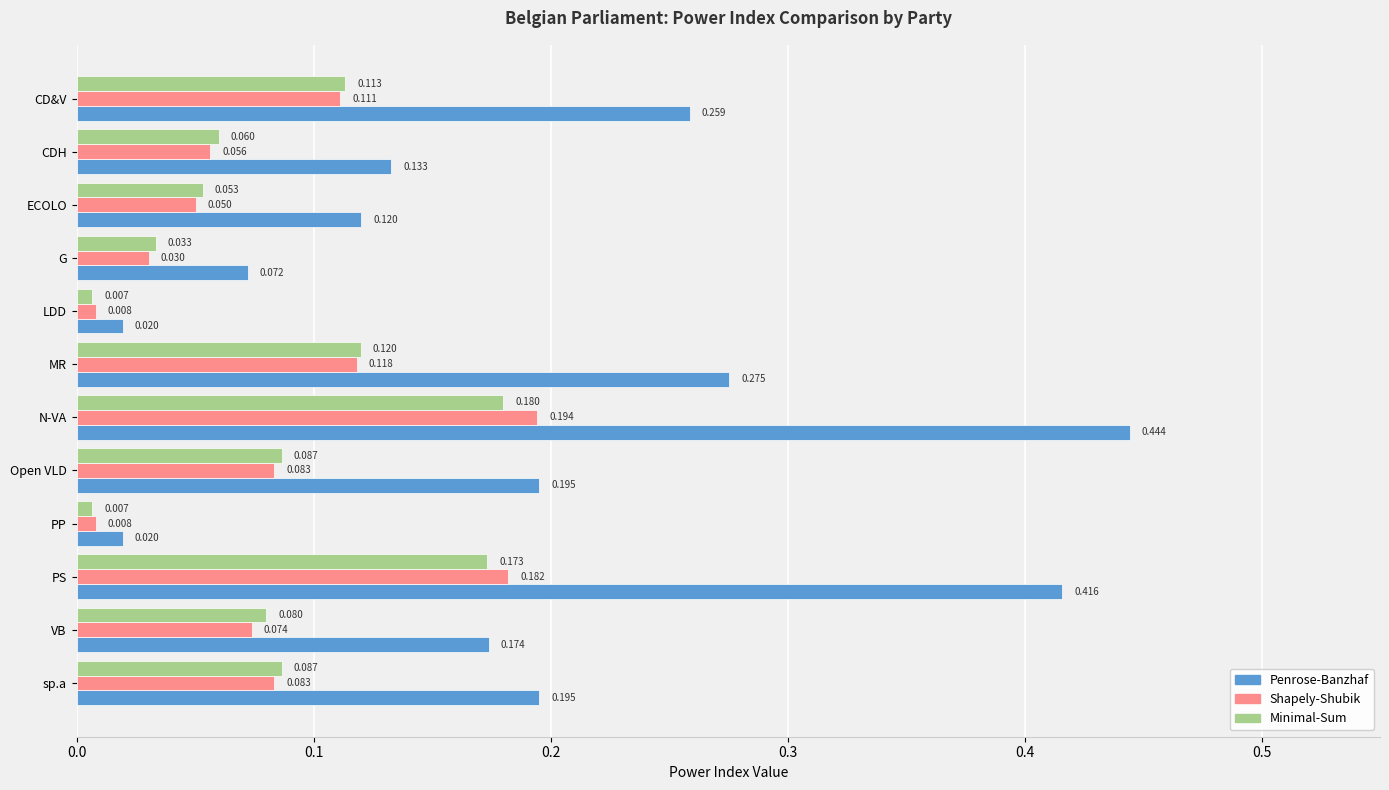

At MR, list the series in order from smallest to largest.

Shapely-Shubik, Minimal-Sum, Penrose-Banzhaf